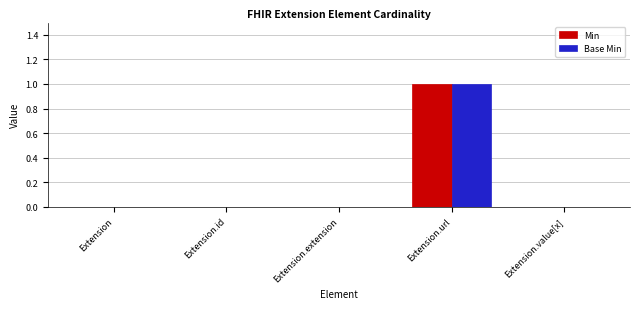

At which category is the sum across all series the highest?

Extension.url